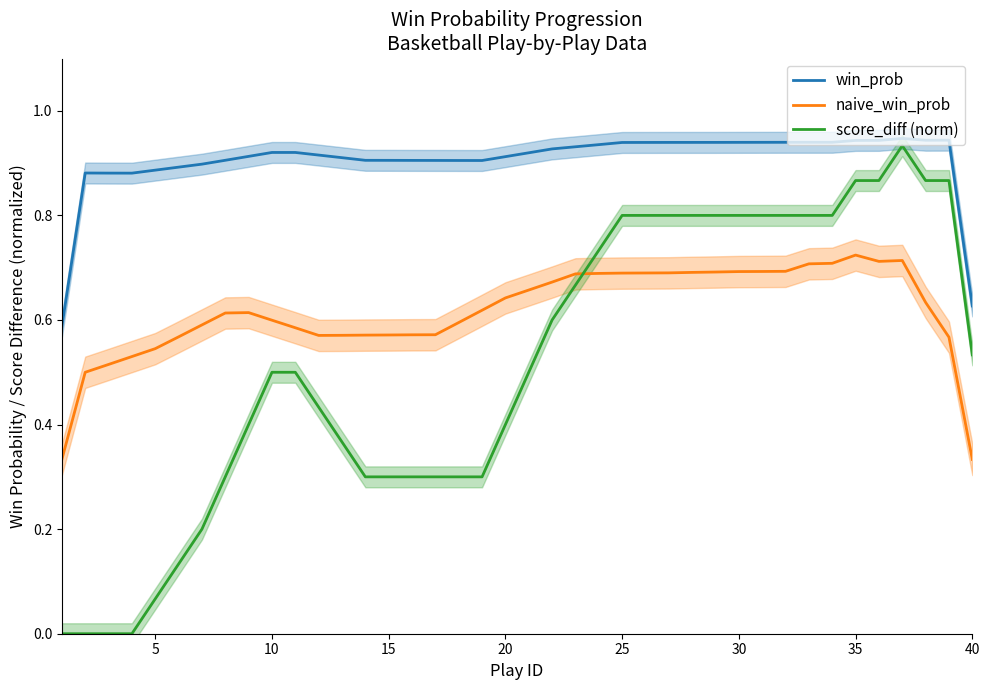

What is the greatest value displayed?

0.9